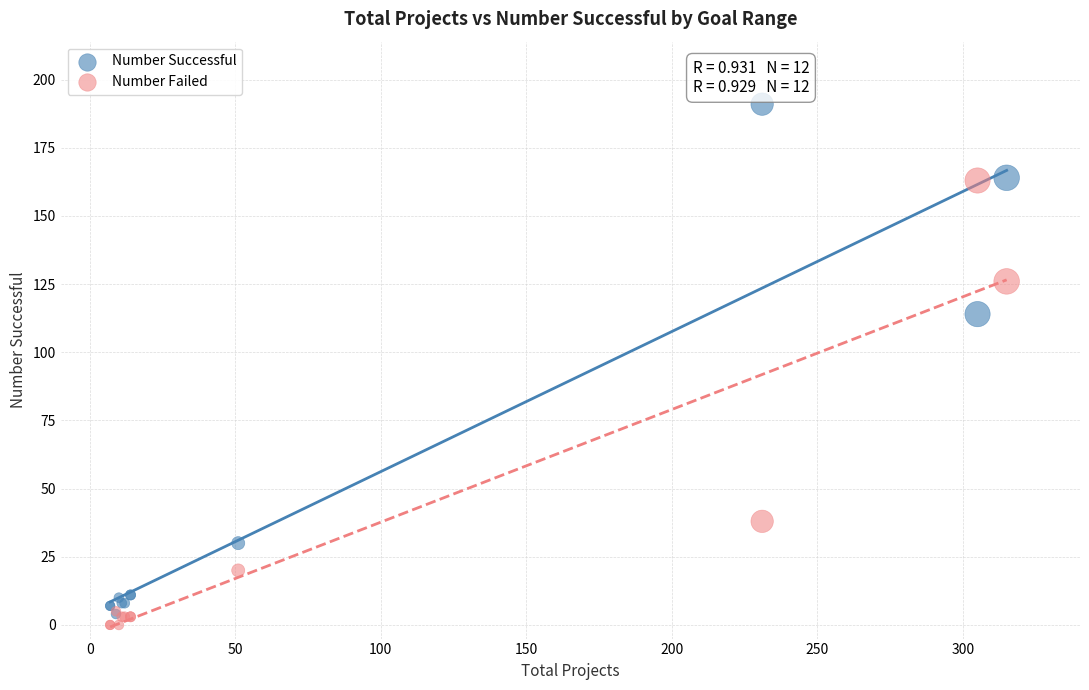

In the Number Failed series, what Y value is closest to 81?

38